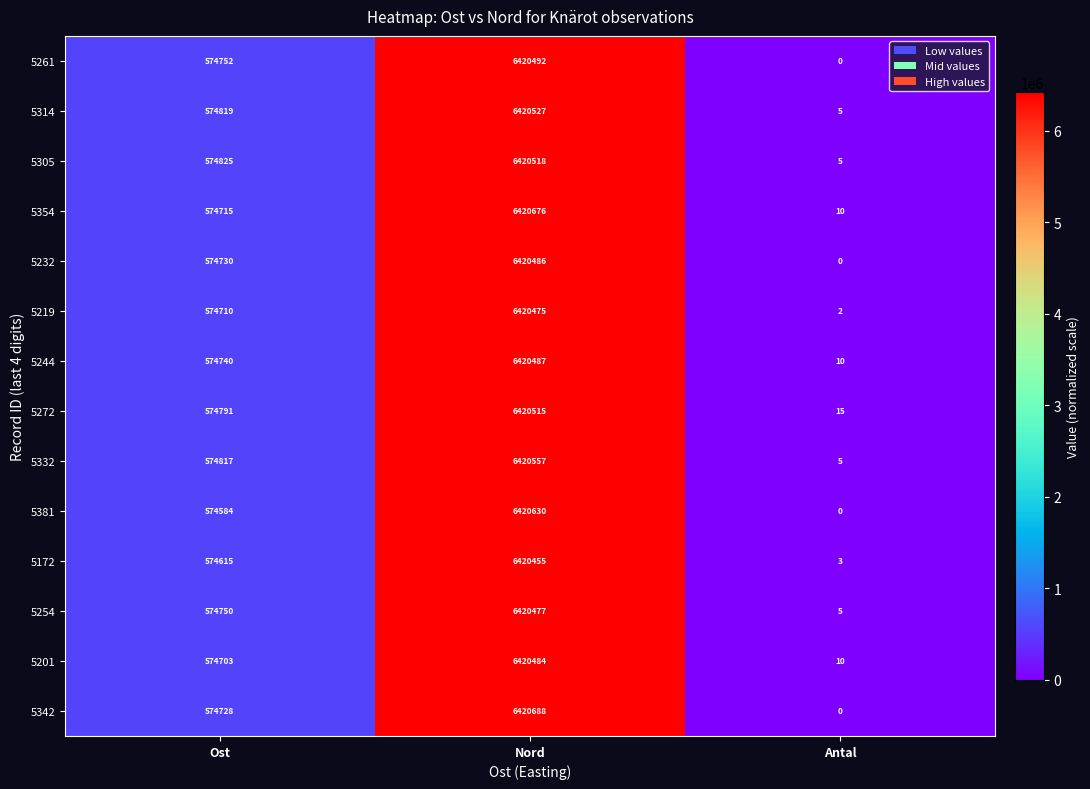

What is the total value across all series at Nord?

89887467